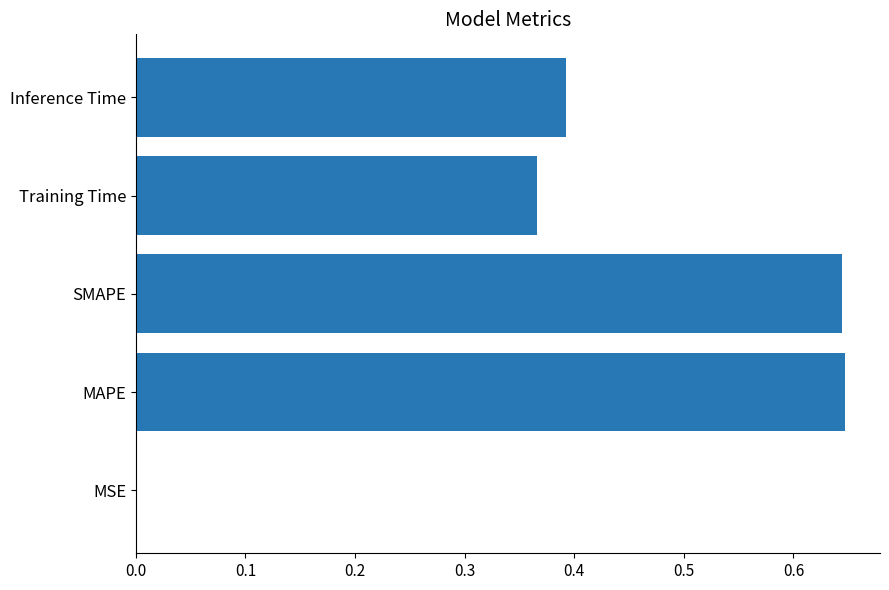

True or false: the data shows 0.4 at MAPE.

False